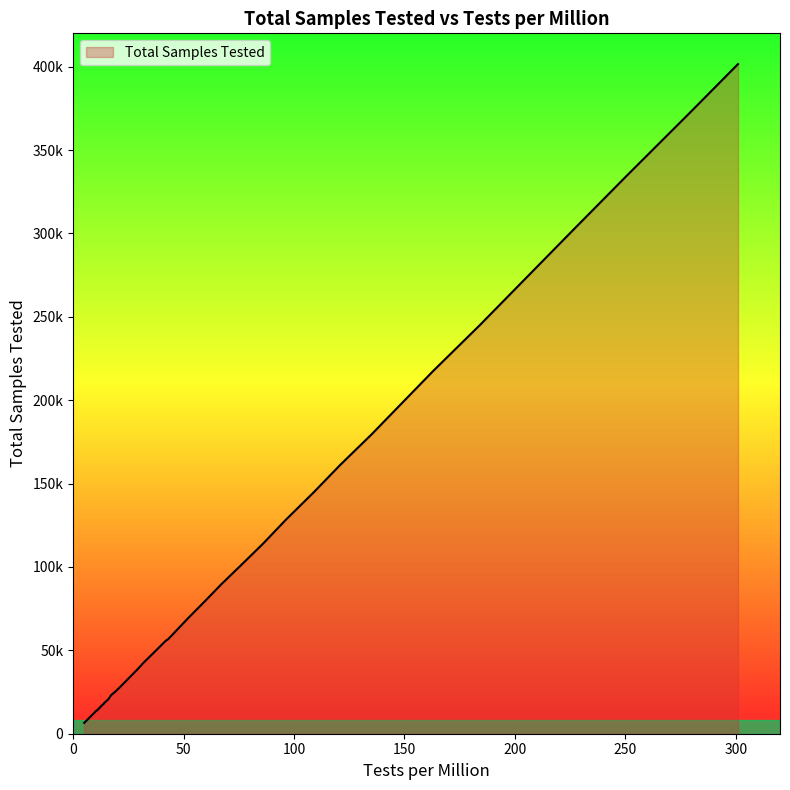

How many data points are less than 47951?

19